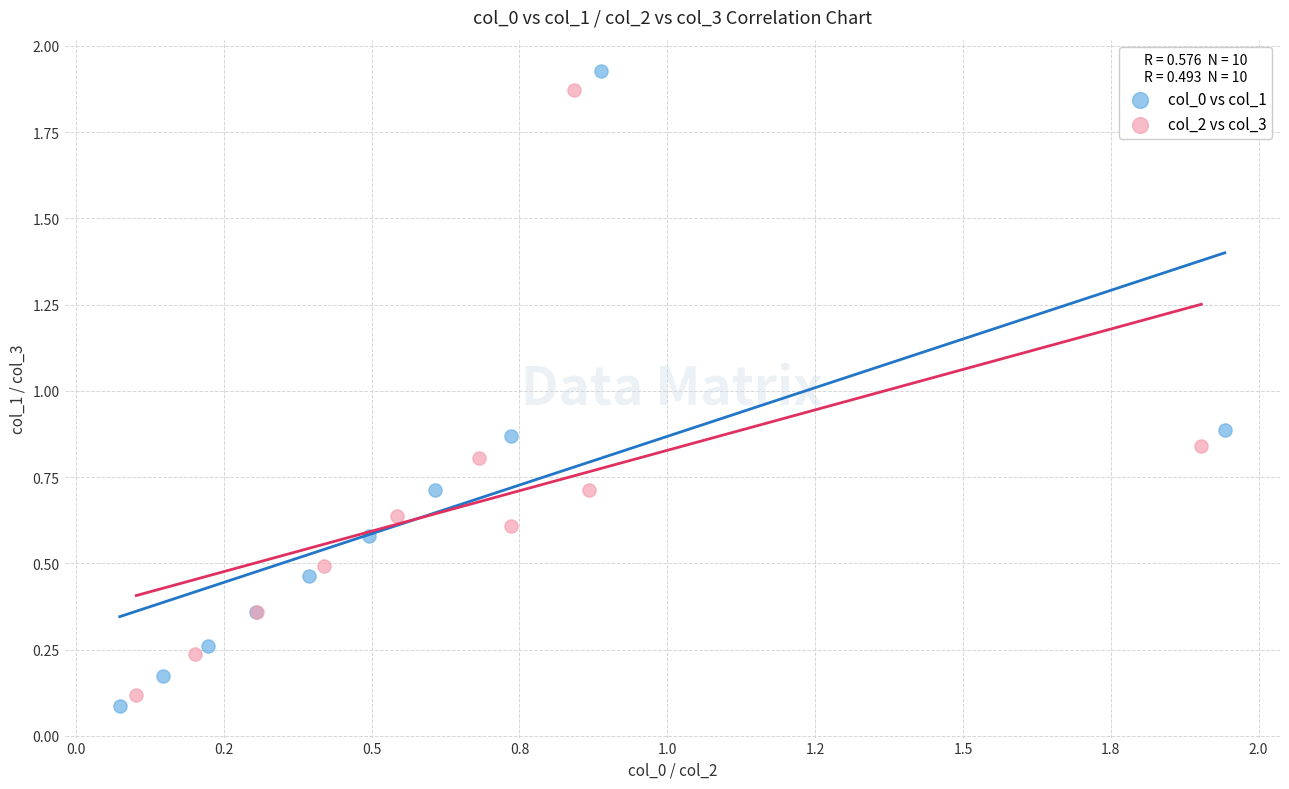

What are all the series names shown in the legend?

col_0 vs col_1, col_2 vs col_3